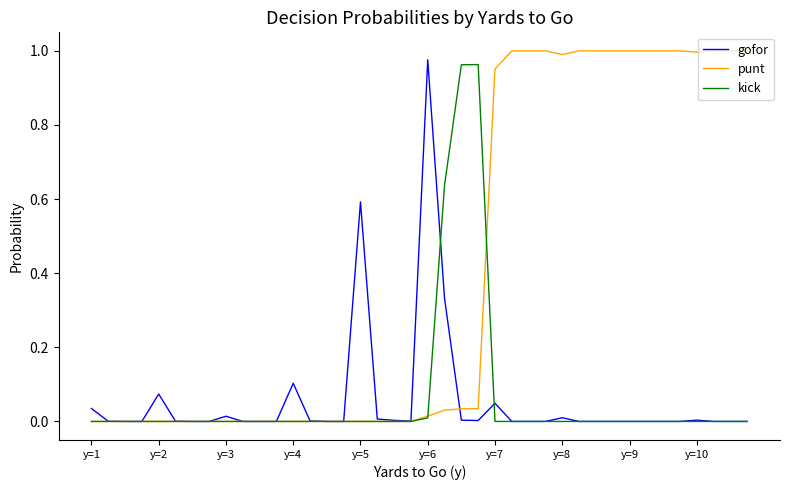

What is the maximum value for gofor?

1.0